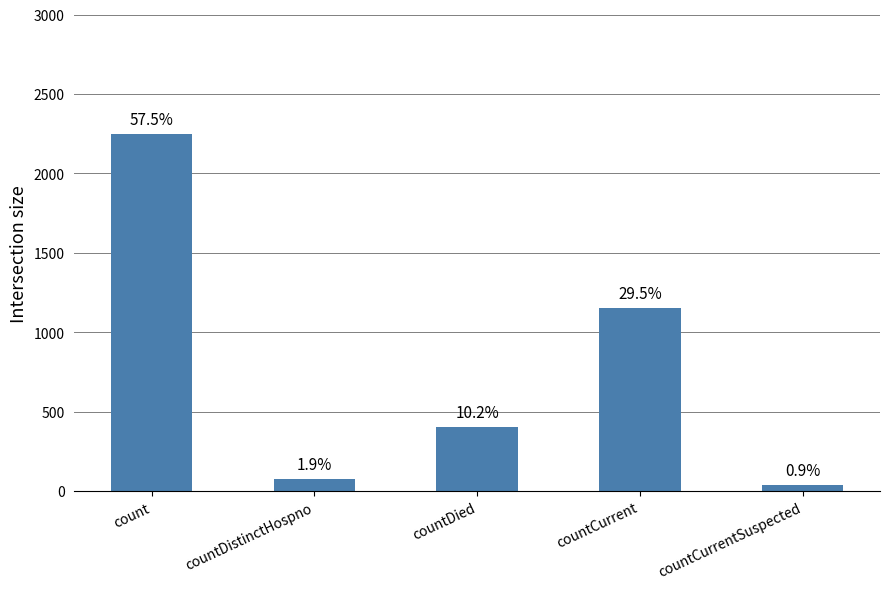

The value at countCurrent is 389. True or false?

False